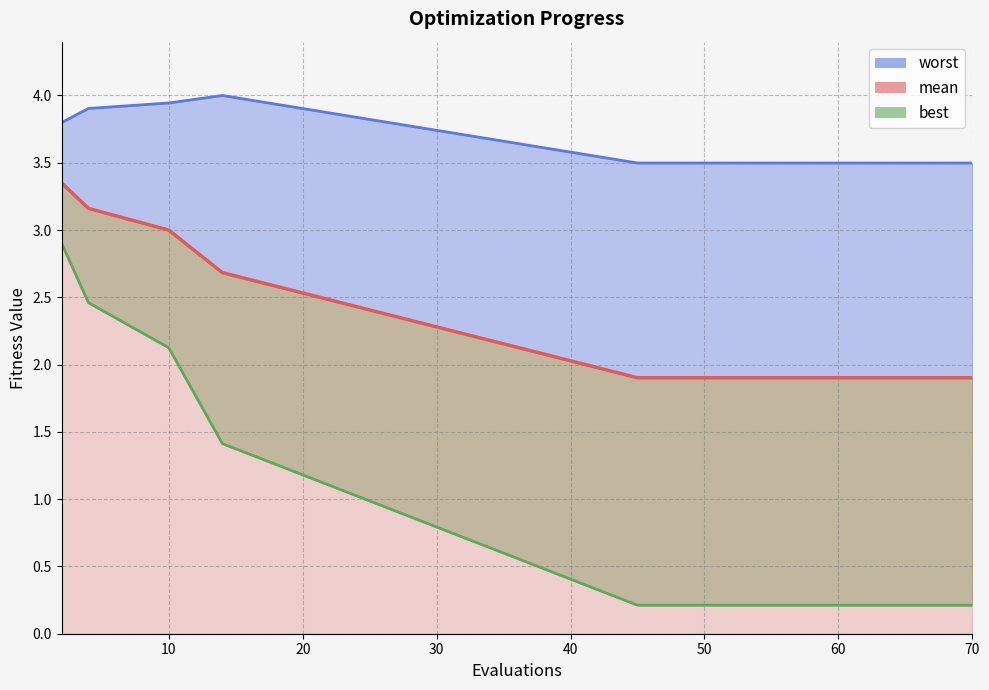

Is it true that worst equals 3.5 at 49?

True